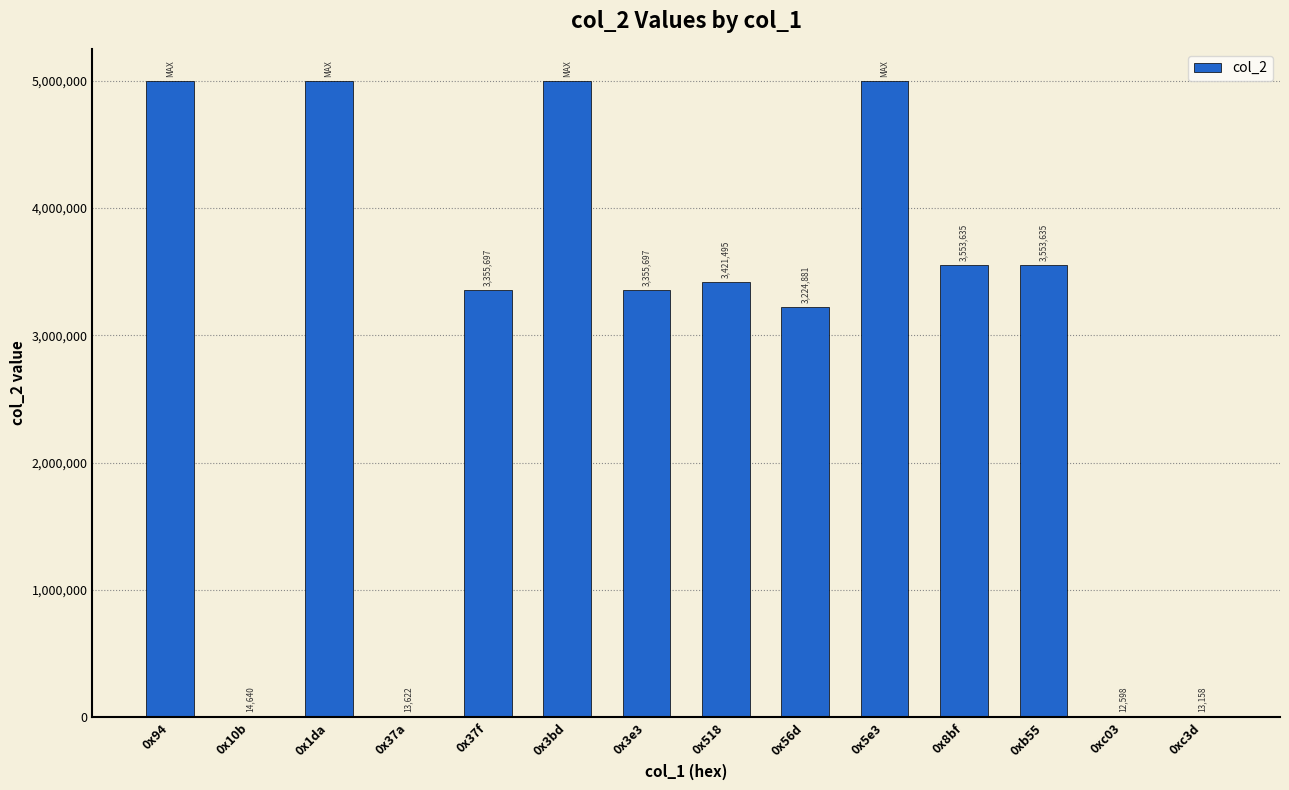

How many data points does each series have?

14